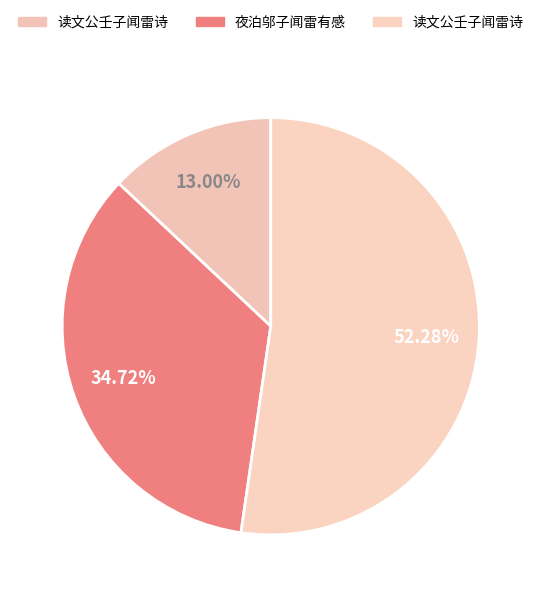

How many slices are in this pie chart?

3